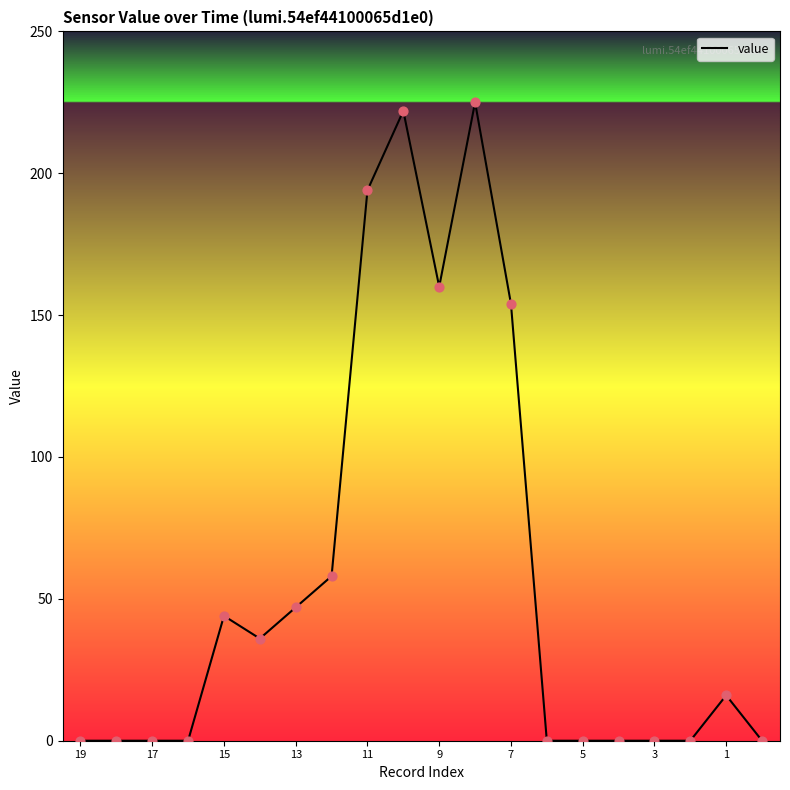

What is the maximum value shown in the chart?

225